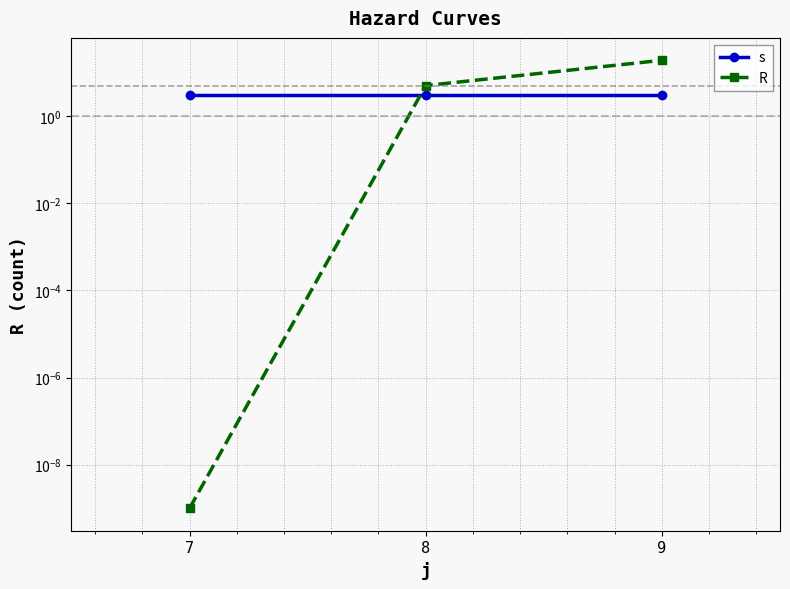

Read the s value at 8.

3.0